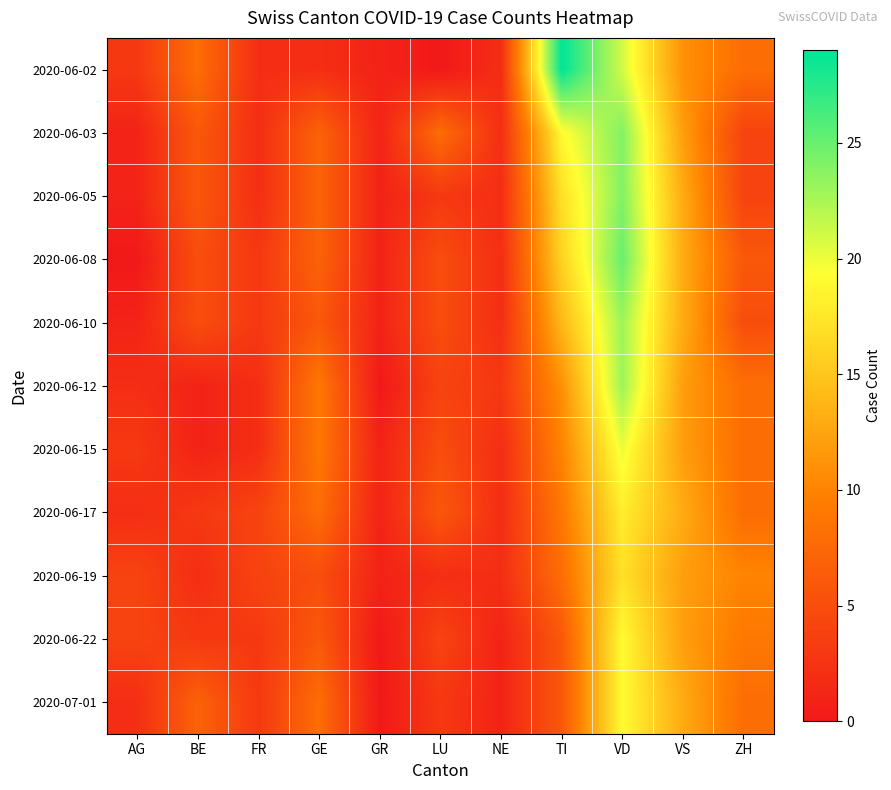

What is the difference between the highest and lowest values at GE?

7